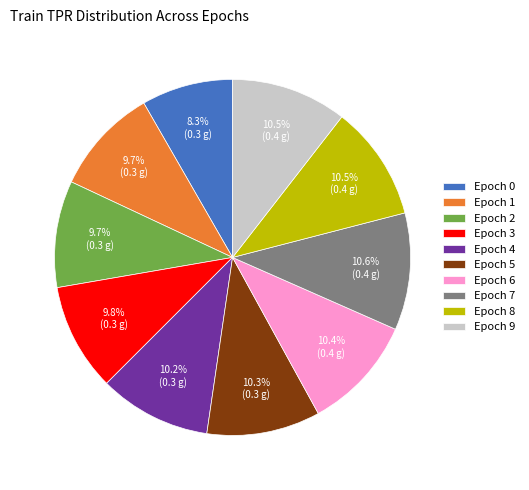

Combined, what portion of the pie is Epoch 4 and Epoch 6?

20.6%